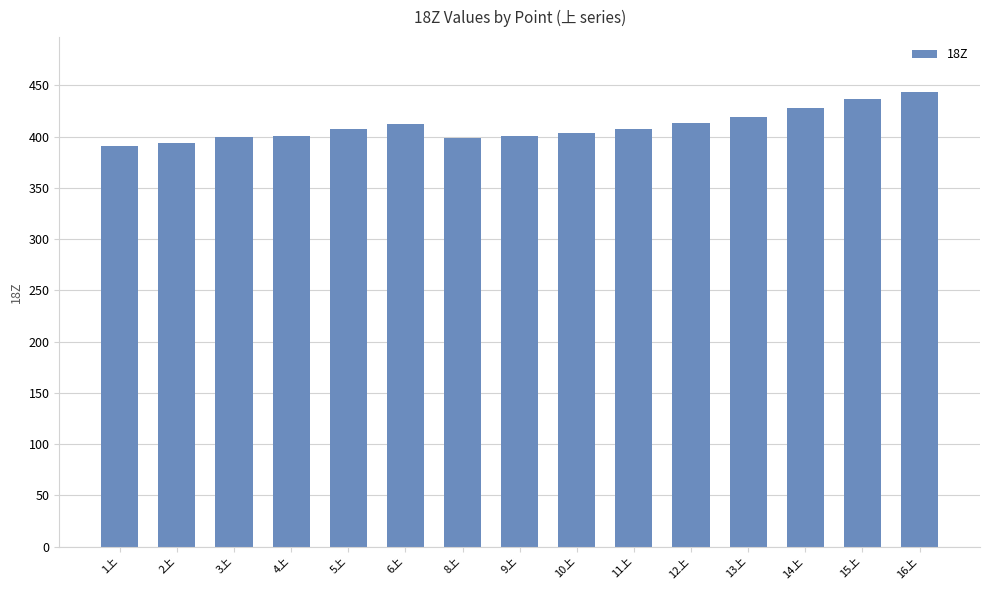

What is the difference between the maximum and minimum values?

52.5